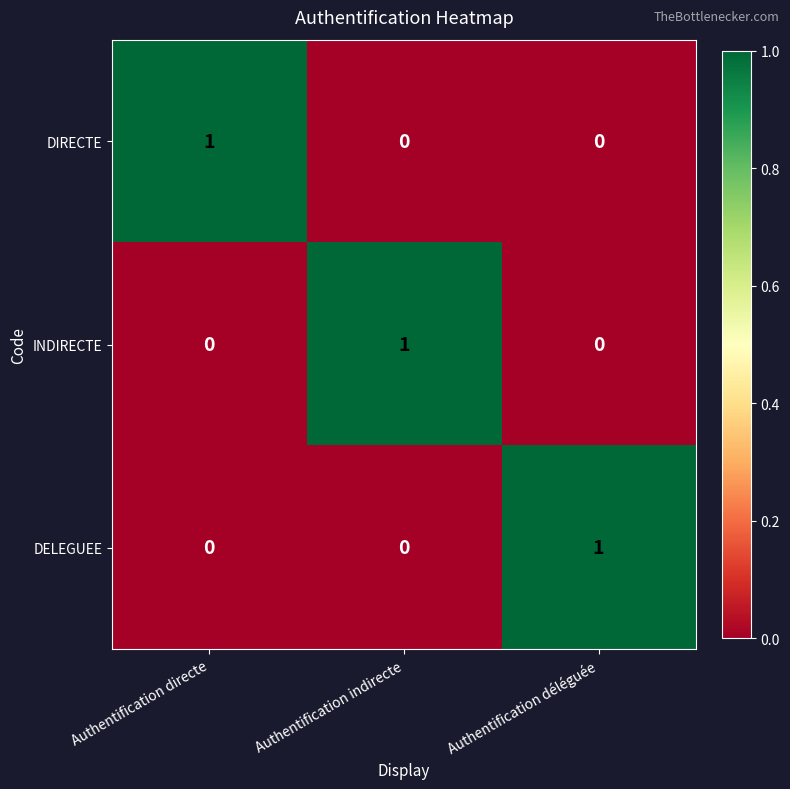

At which label does DELEGUEE reach its peak?

Authentification déléguée